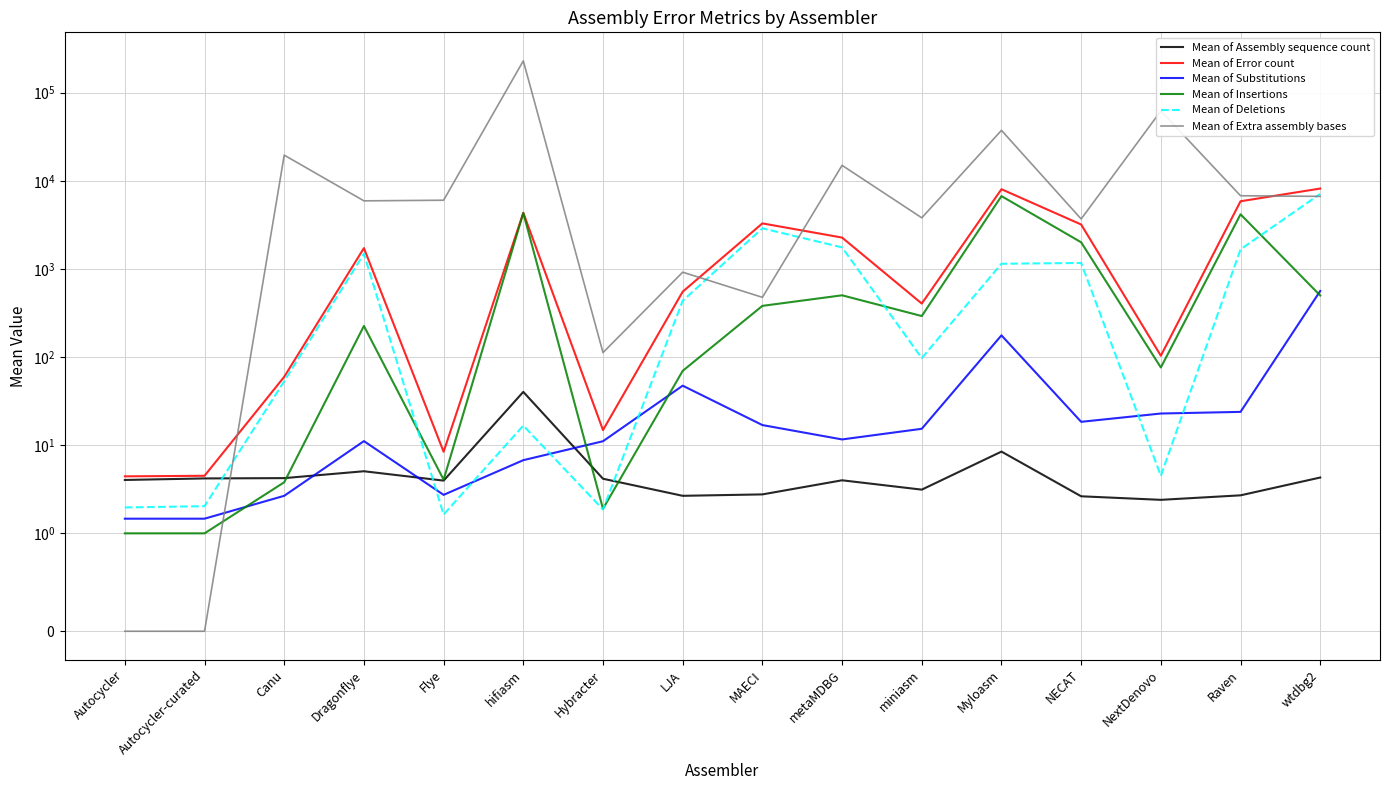

Rank the categories by Mean of Substitutions value from highest to lowest.

wtdbg2, Myloasm, LJA, Raven, NextDenovo, NECAT, MAECI, miniasm, metaMDBG, Dragonflye, Hybracter, hifiasm, Flye, Canu, Autocycler, Autocycler-curated